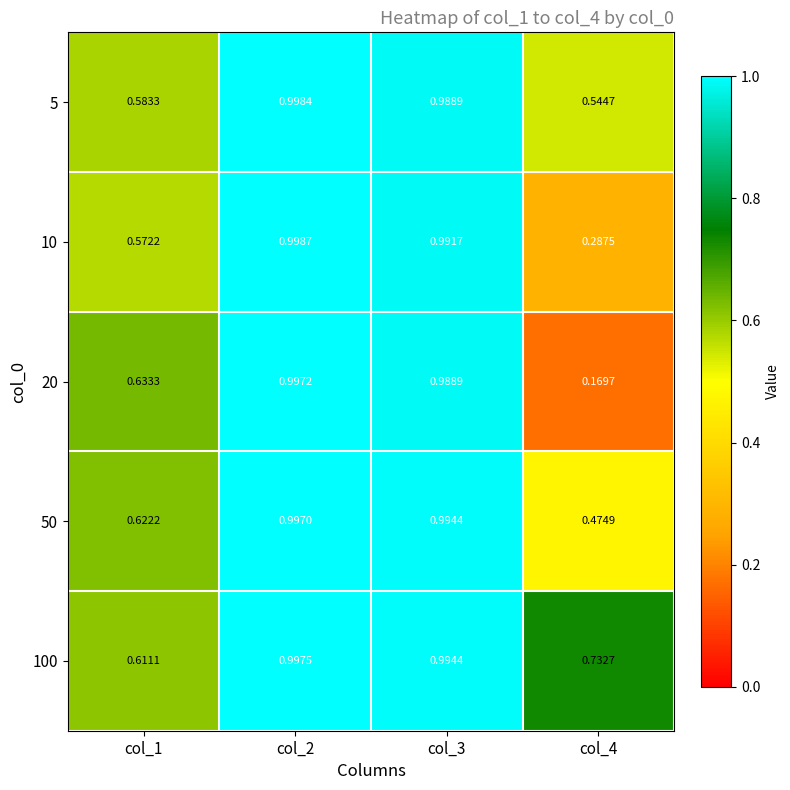

Count the number of categories in the chart.

4